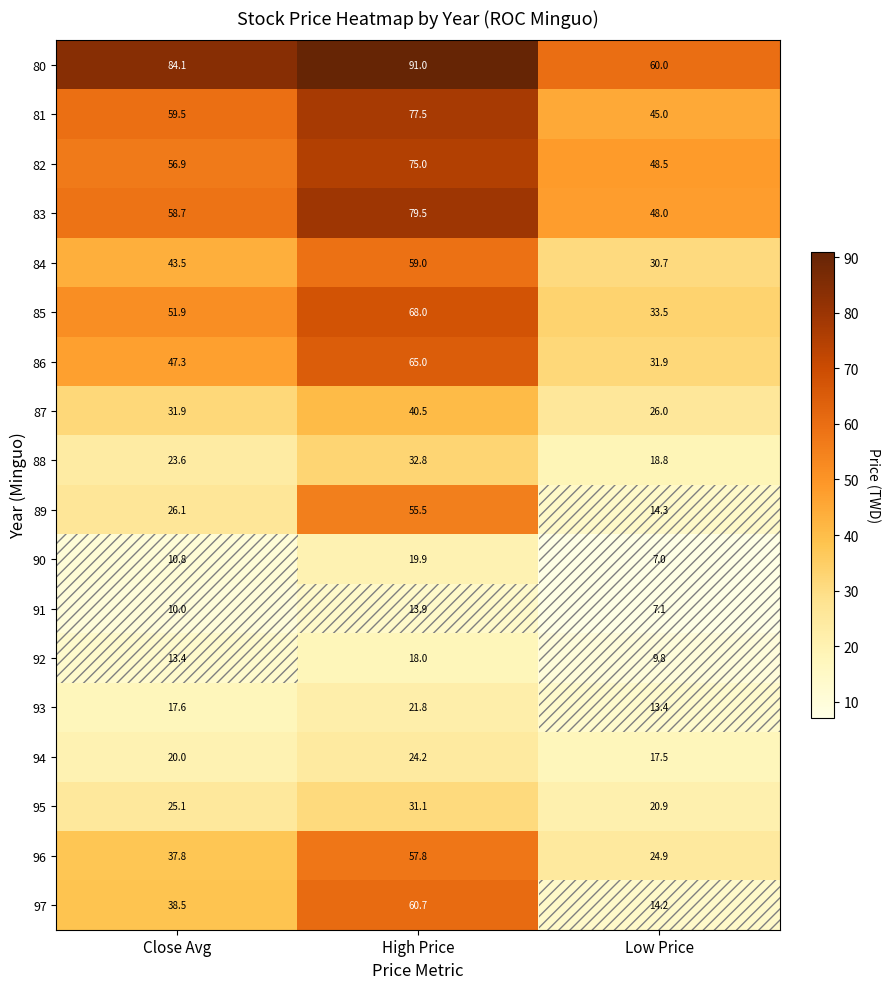

At which category is the sum across all series the highest?

High Price